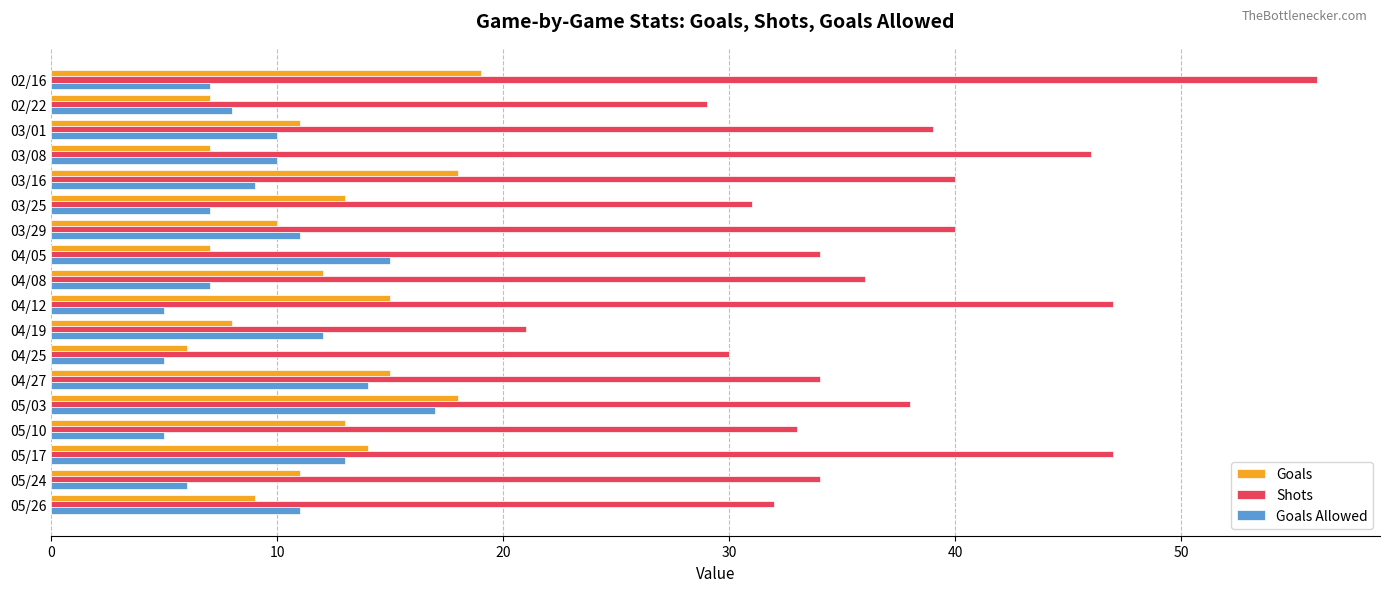

What is the highest value of the Goals Allowed series?

17